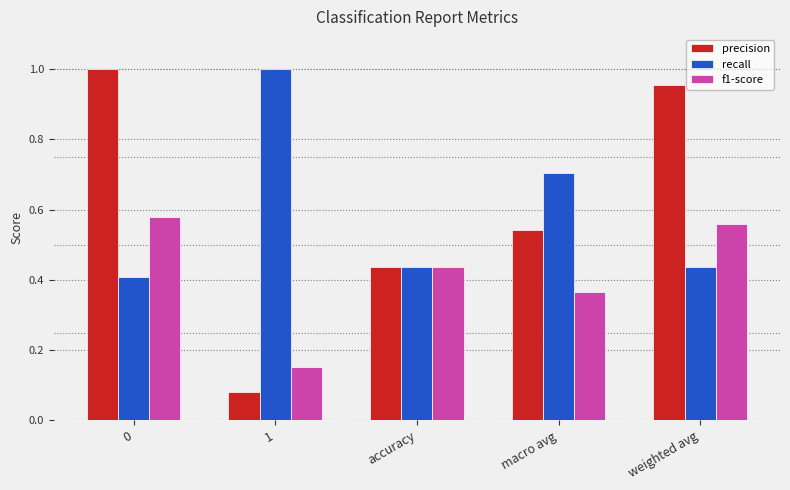

How many series are shown in this chart?

3